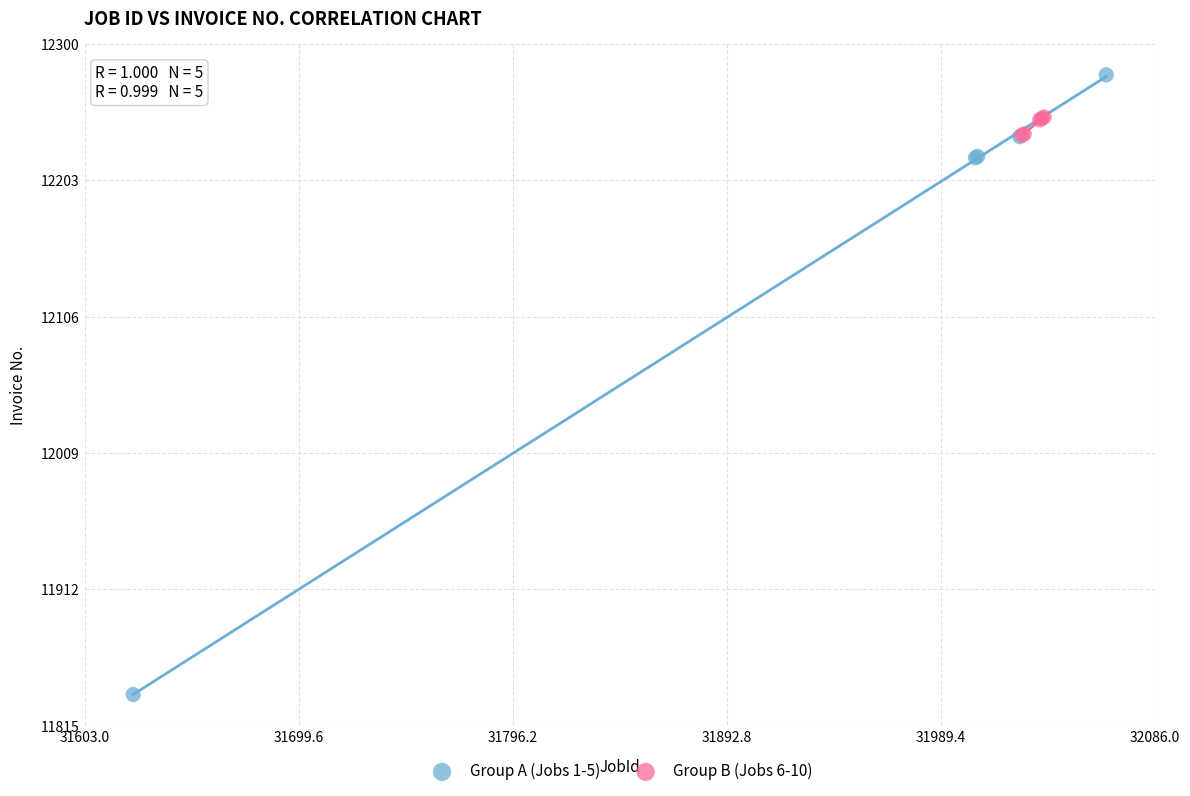

Which series has the largest Y range (max minus min)?

Group A (Jobs 1-5)